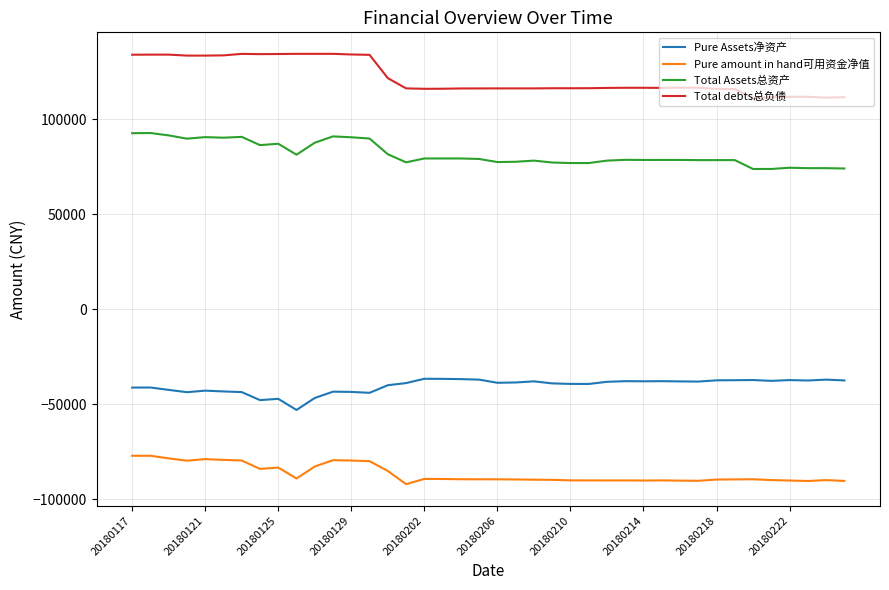

True or false: Pure amount in hand可用资金净值 and Total Assets总资产 intersect in this chart.

False